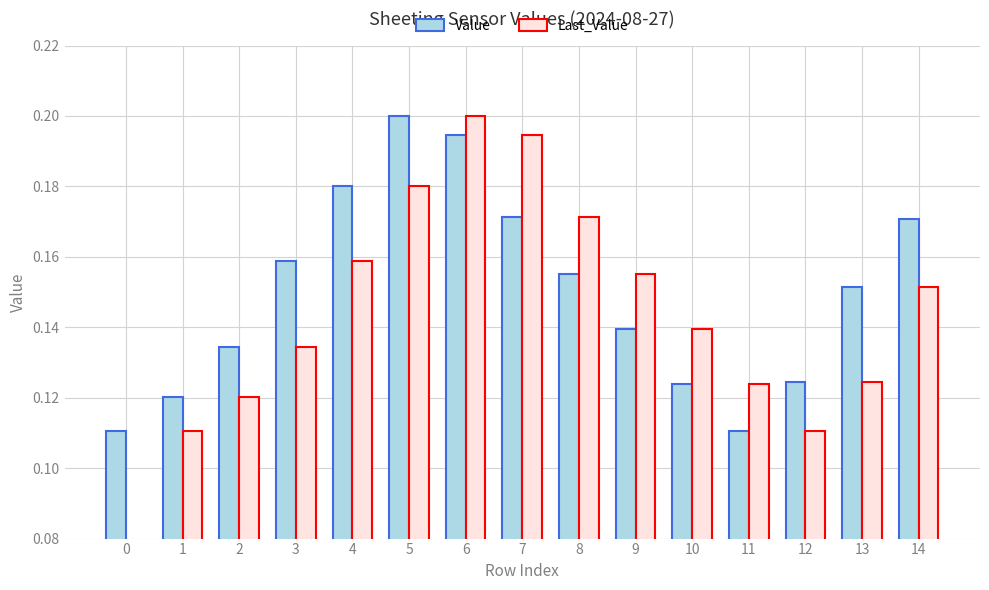

Which has a higher value, 13 or 12?

13